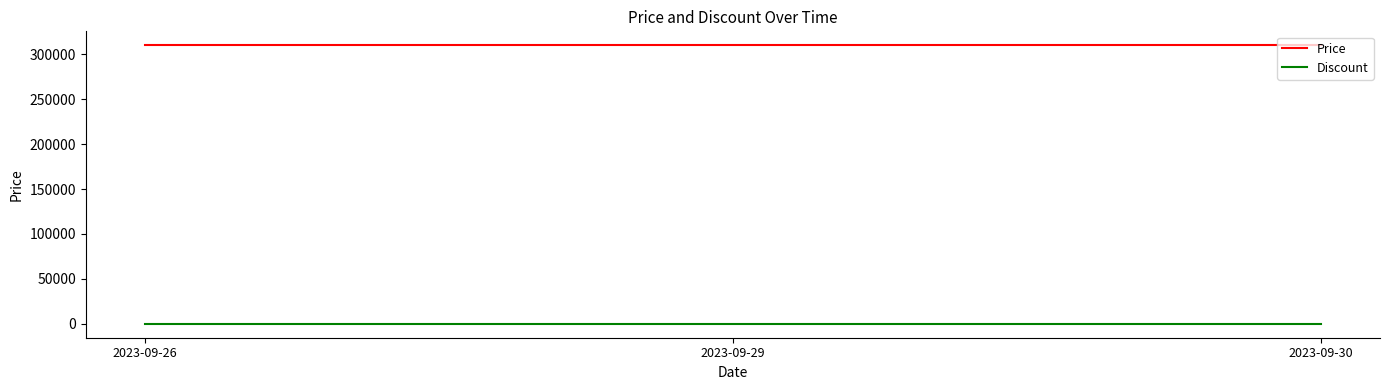

What is the maximum value shown in the chart?

310000